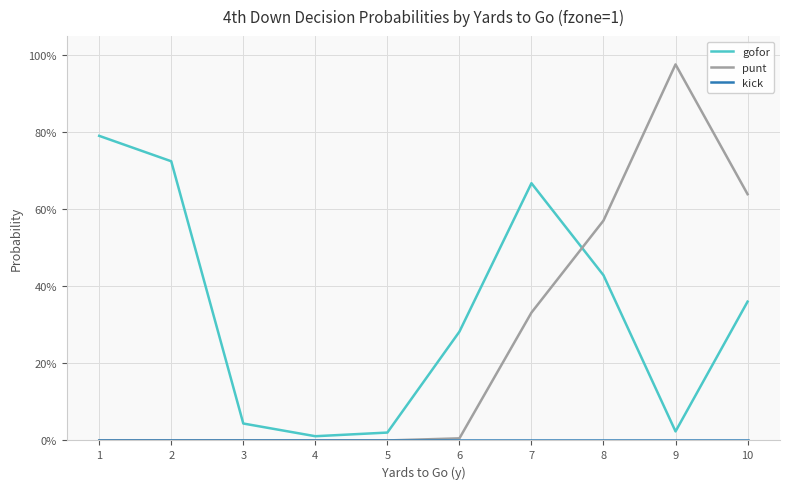

Between 1 and 9, which is larger?

1